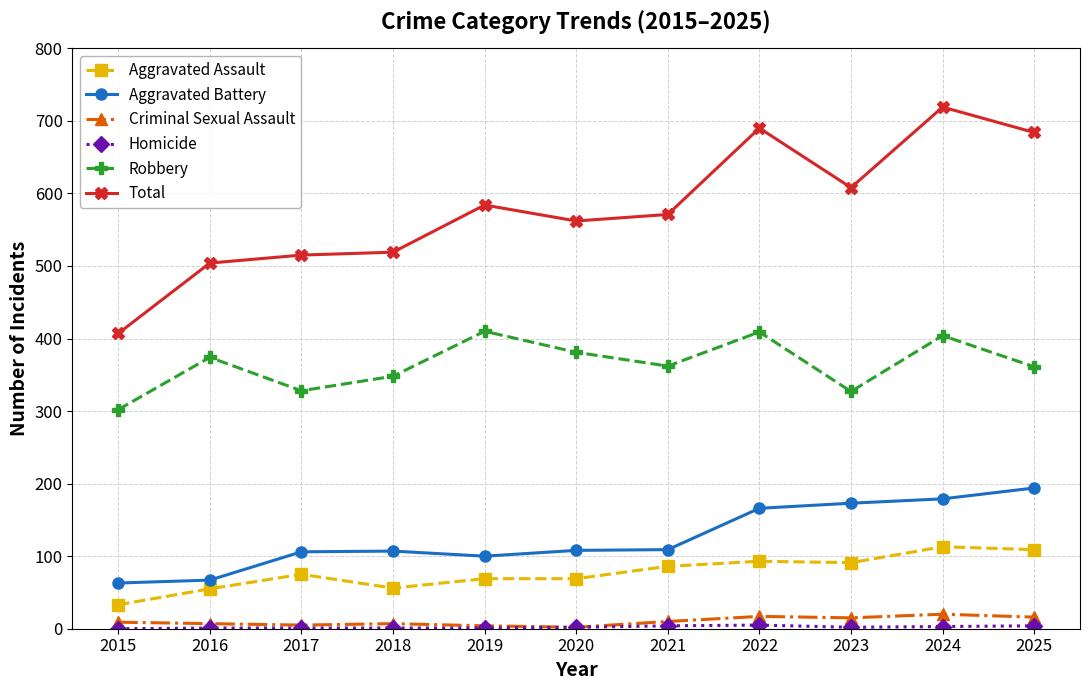

At which category does Robbery reach its first local valley?

2017